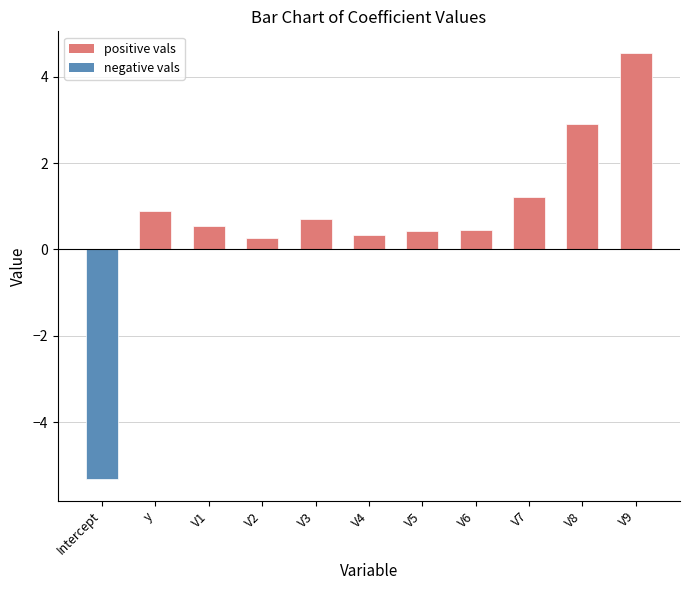

What is the sum of the values at V7 and V4?

1.5